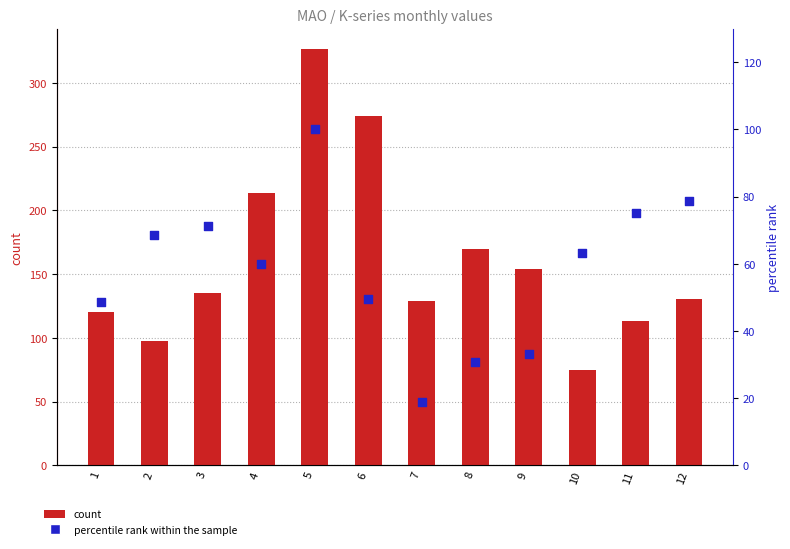

Which series contains the highest Y value?

count